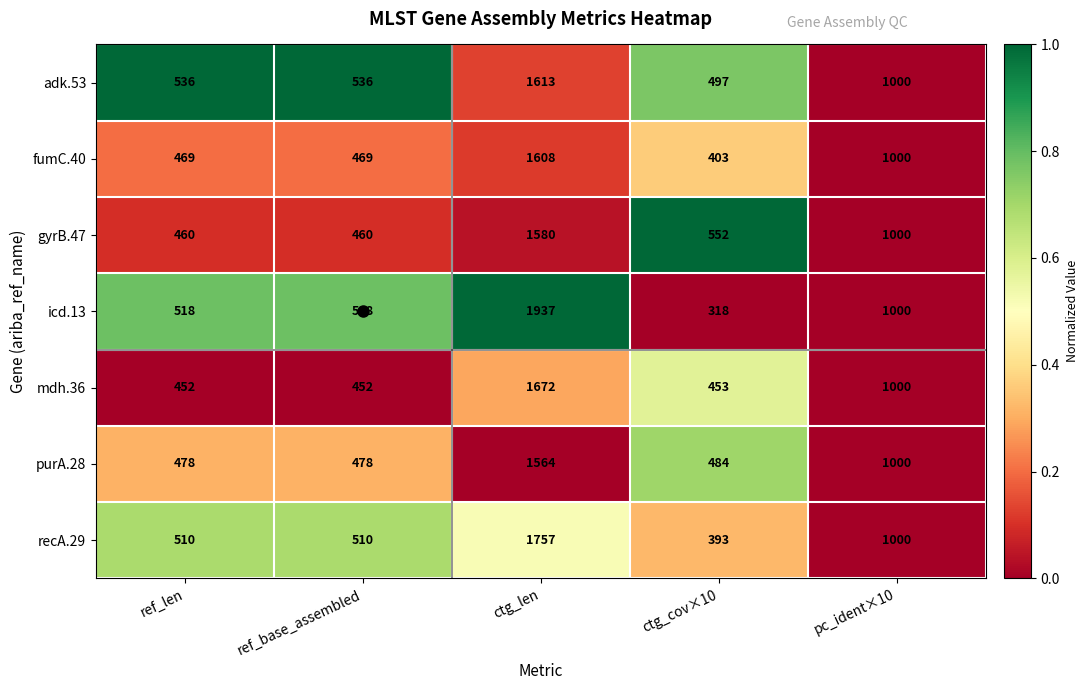

Is it true that fumC.40 equals 161 at ref_len?

False